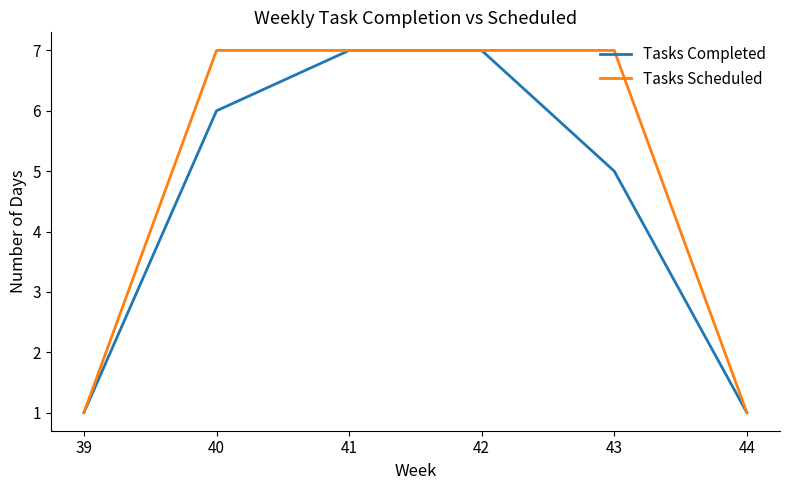

Where is Tasks Completed nearest to the value 4?

43